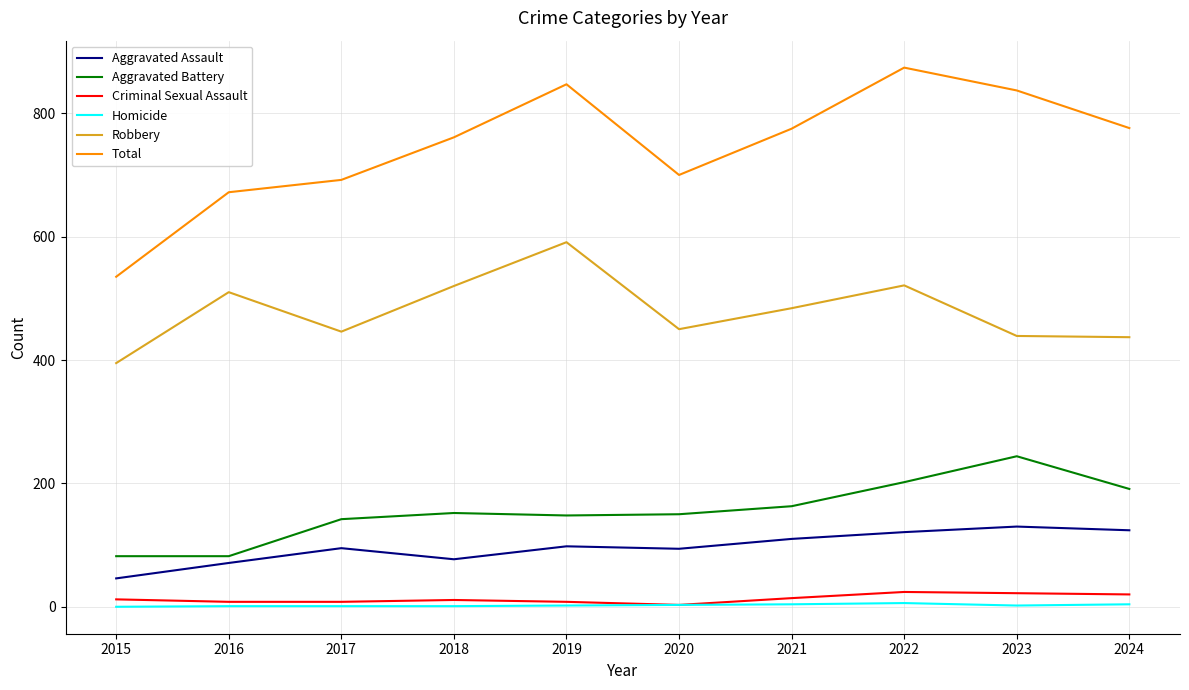

At how many categories does at least one series exceed 298?

10